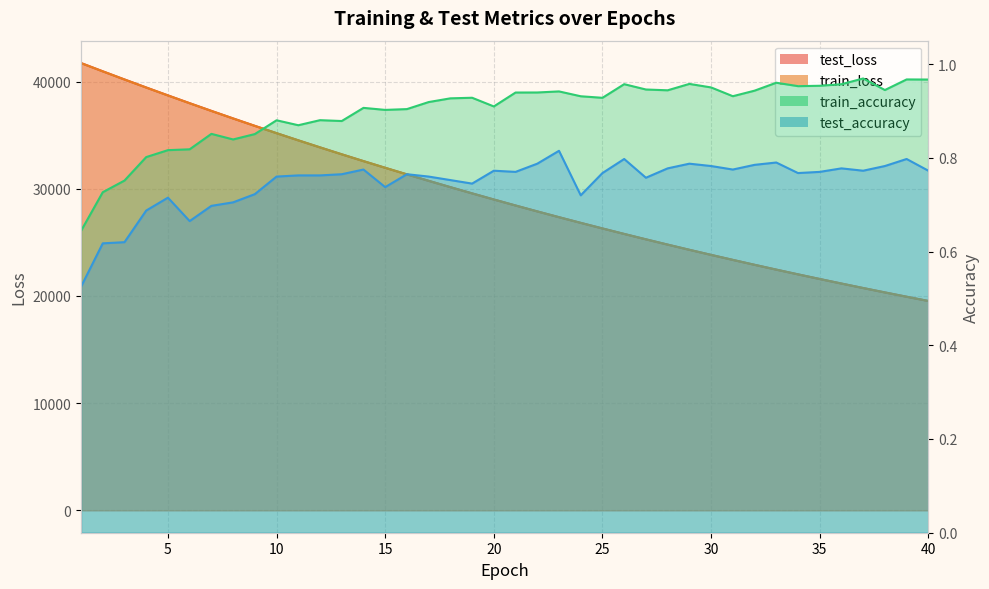

What is the sum of the test_loss values at 28 and 3?

64994.5